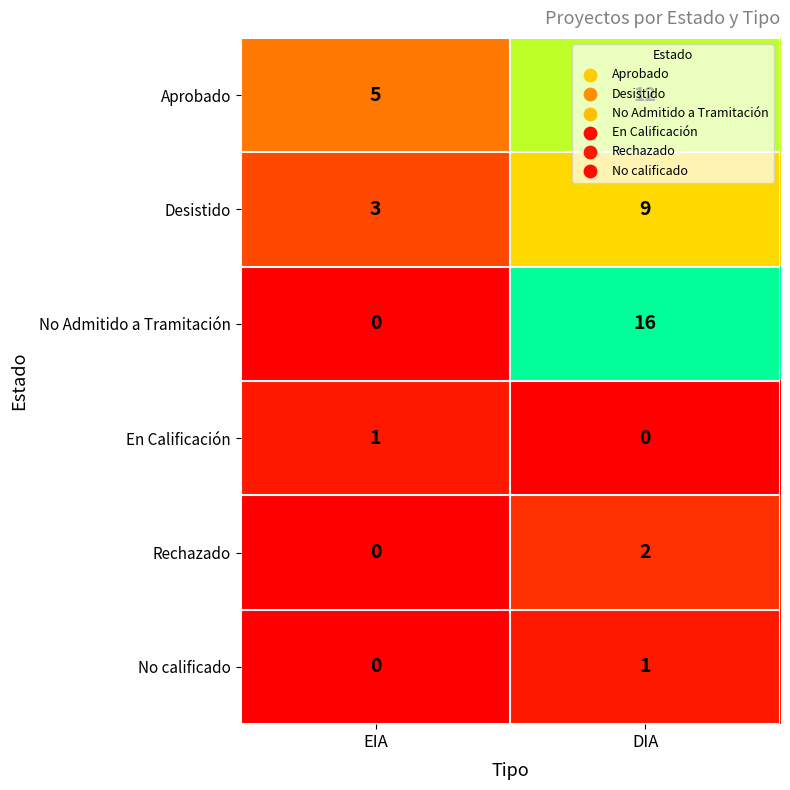

The value of No Admitido a Tramitación at DIA is 6. True or false?

False